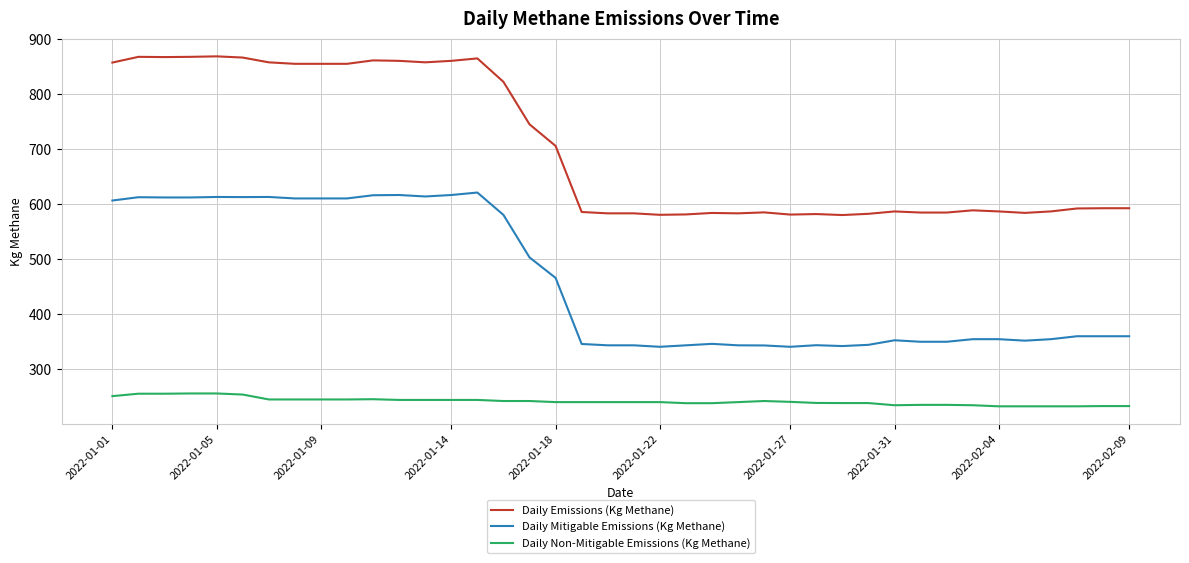

What are all the series names shown in the legend?

Daily Emissions (Kg Methane), Daily Mitigable Emissions (Kg Methane), Daily Non-Mitigable Emissions (Kg Methane)